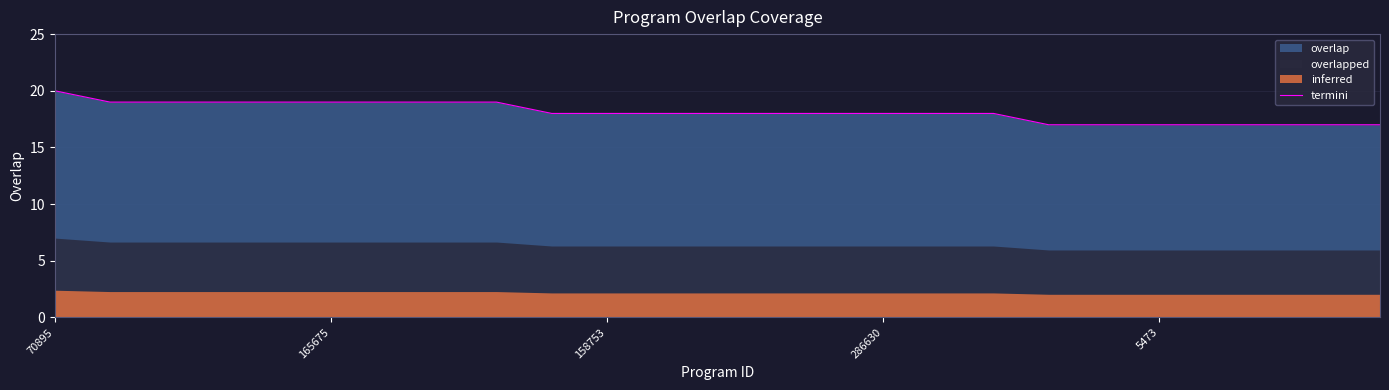

How many lines are shown in the chart?

1